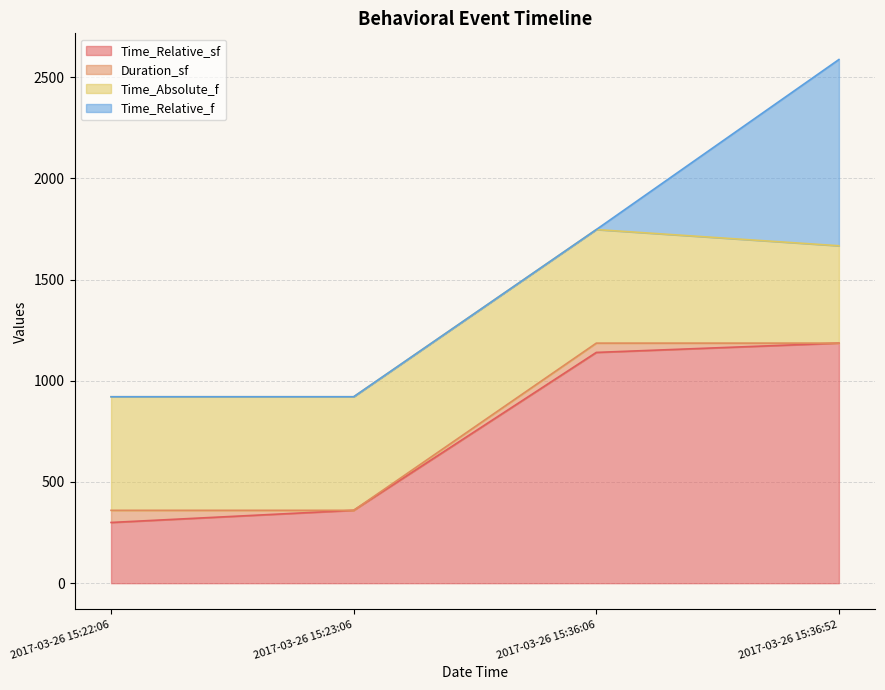

How many lines are shown in the chart?

4